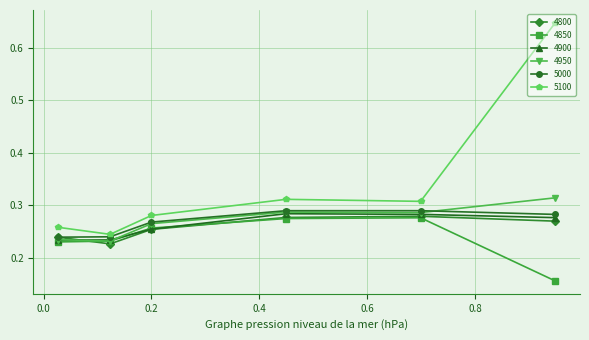

At how many categories does at least one series exceed 0?

6